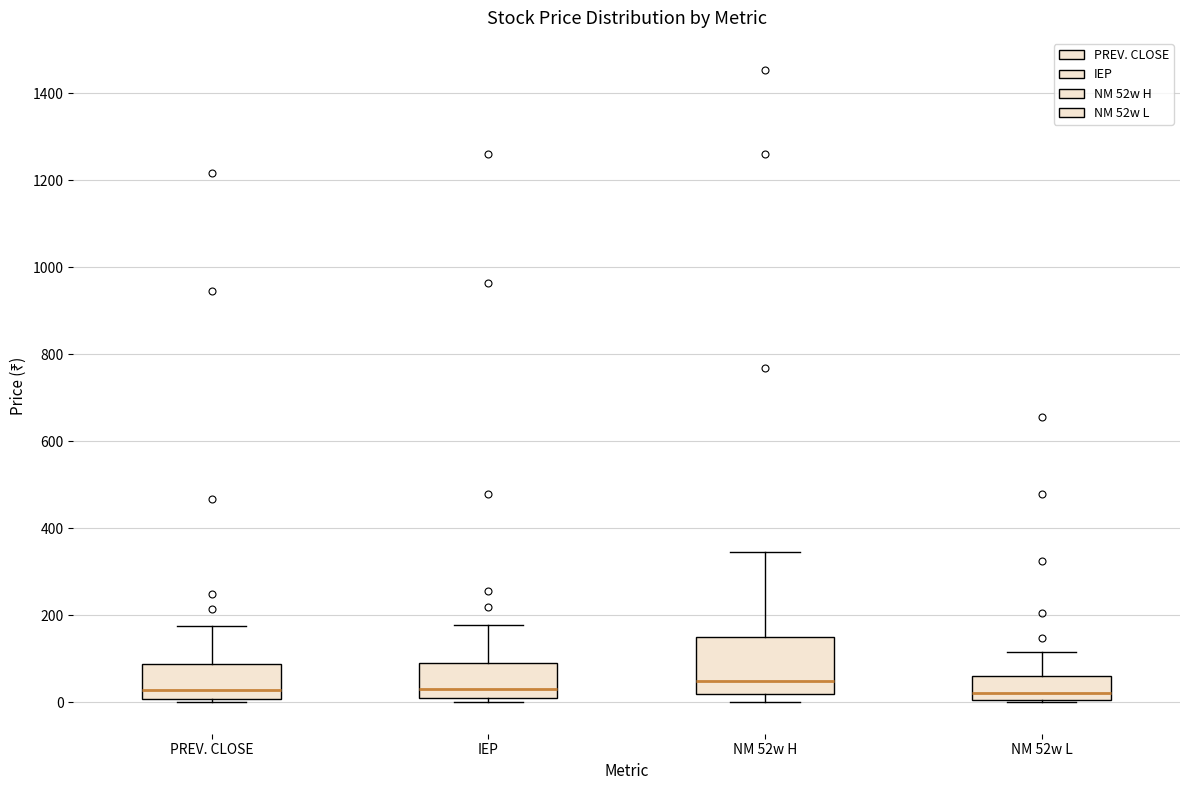

Reading left to right, transcribe this box plot: for each box, give where its median line is, the range the box spans, and where its two whiskers end, as read against the y-axis. The values are not printed on the chart, so give them approximately, as read against the axis.

PREV. CLOSE: median 20, box 0 to 80, whiskers 0 (just below the box's lower edge) to 180
IEP: median 40, box 0 to 100, whiskers 0 (just below the box's lower edge) to 180
NM 52w H: median 40, box 20 to 160, whiskers 0 to 340
NM 52w L: median 20, box 0 to 60, whiskers 0 to 120